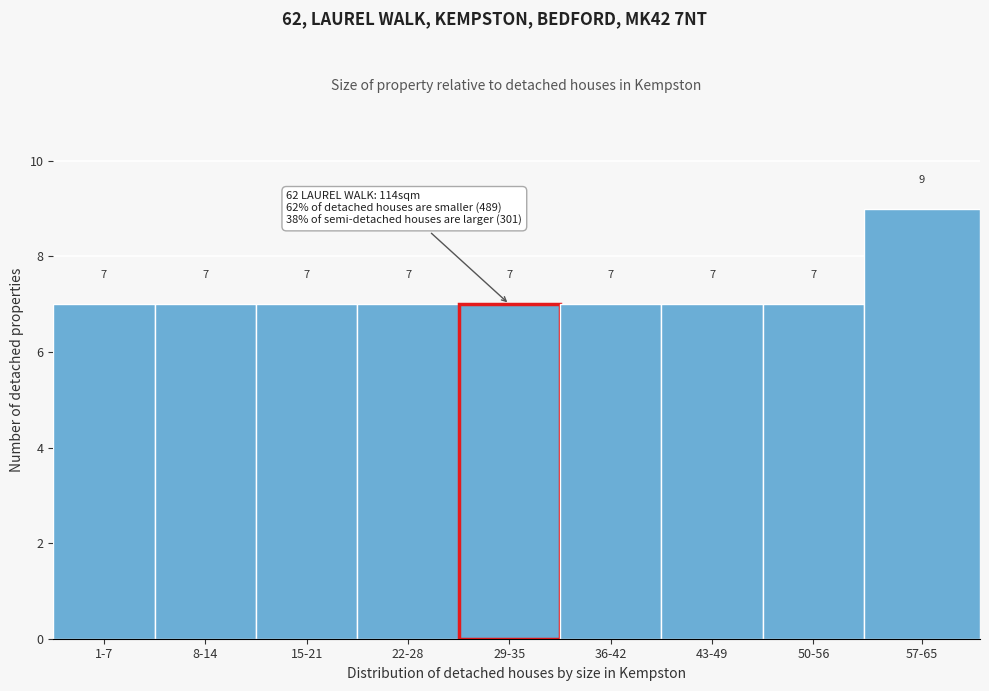

Reading left to right, transcribe all the data shown in this chart.

1-7=7	8-14=7	15-21=7	22-28=7	29-35=7	36-42=7	43-49=7	50-56=7	57-65=9